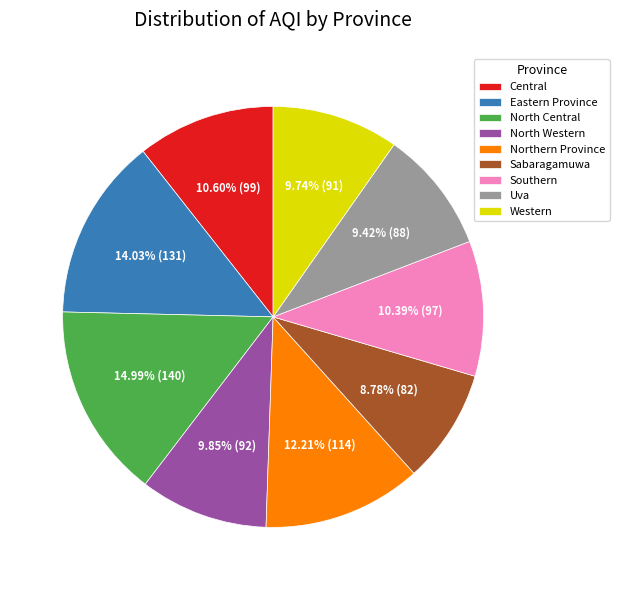

What is the total percentage of North Central and Uva?

24.4%